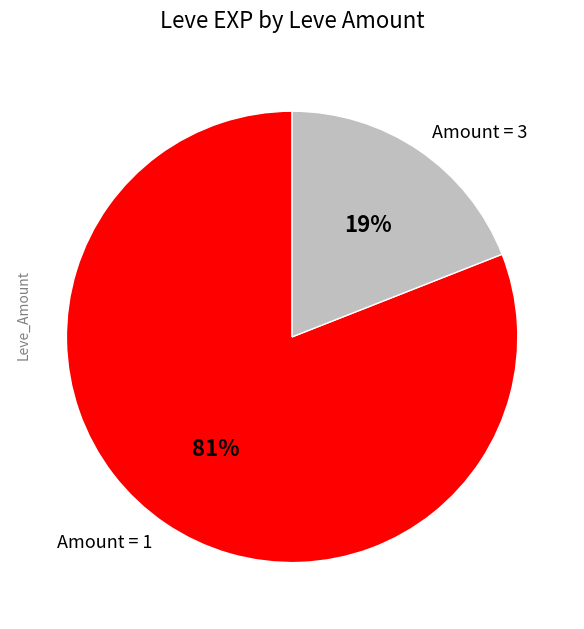

Which has a higher value, Amount = 3 or Amount = 1?

Amount = 1